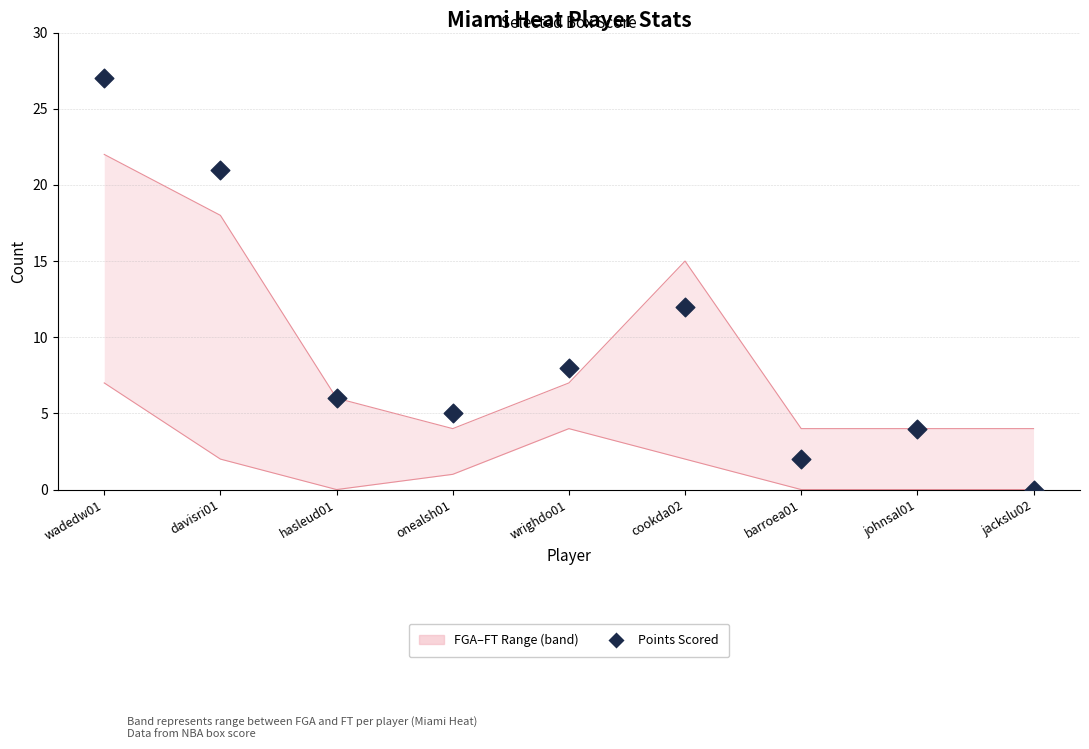

Which has a higher value, onealsh01 or wadedw01?

wadedw01